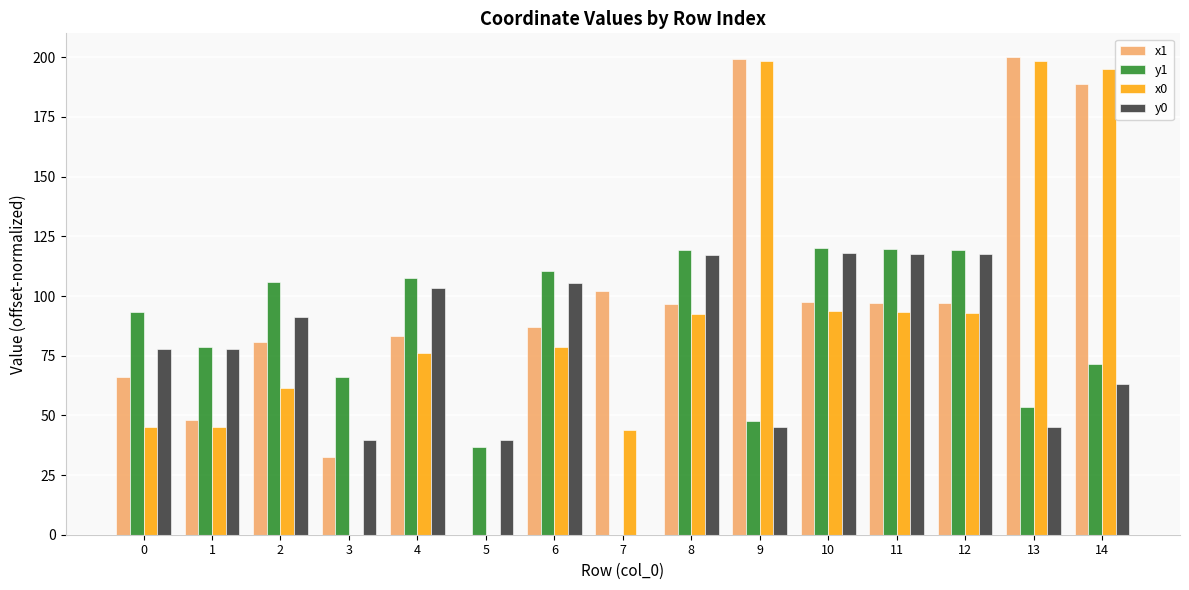

Which series has the largest total across all categories?

x1